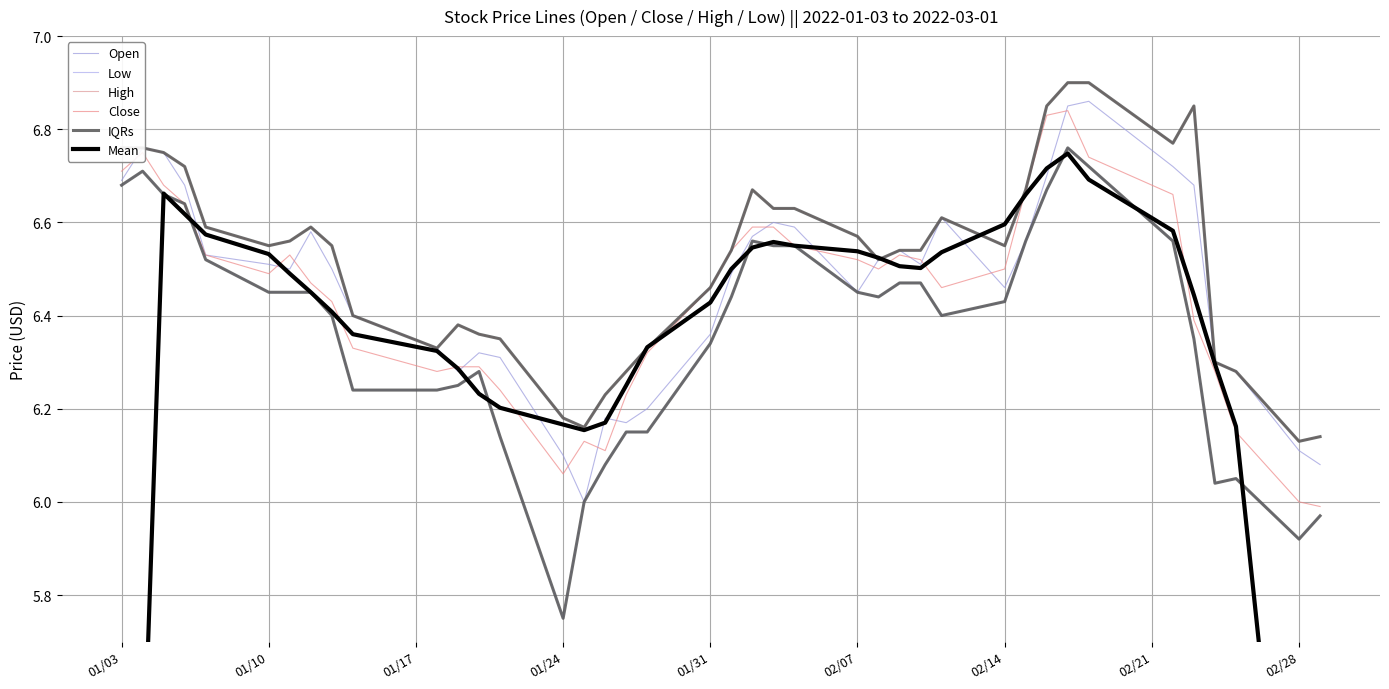

At 01/24, list the series in order from smallest to largest.

Low, Close, Open, Mean, High, IQRs